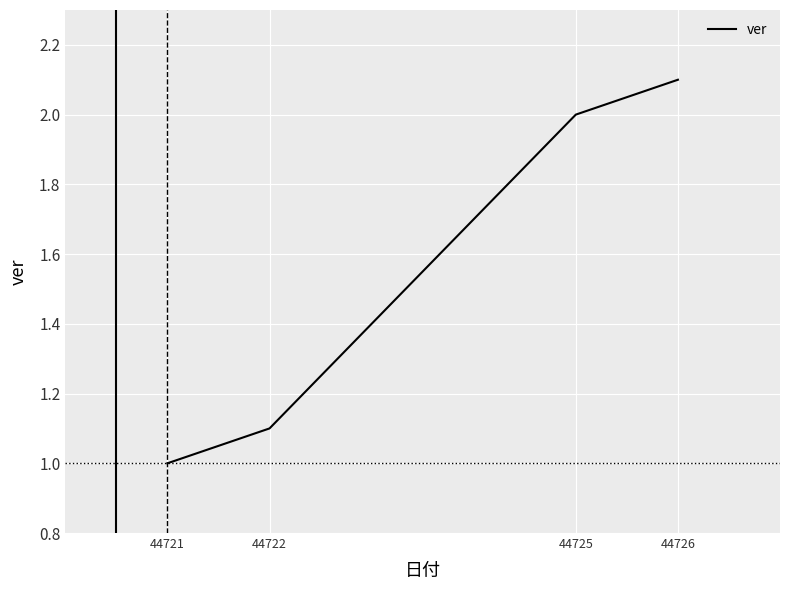

True or false: the data shows 1.0 at 44725.

False